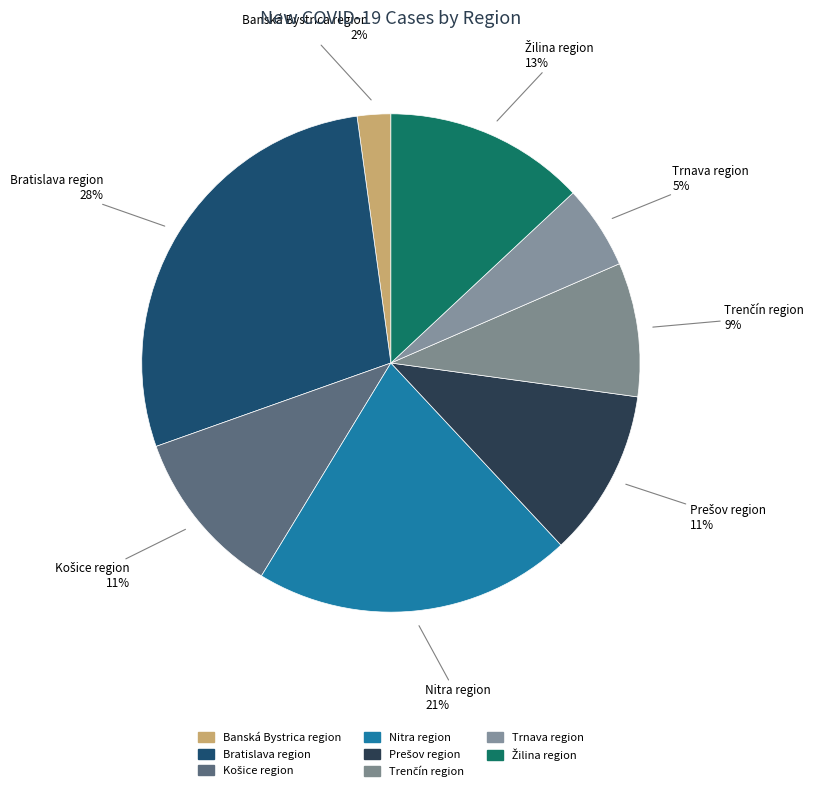

Which slice is the largest?

Bratislava region